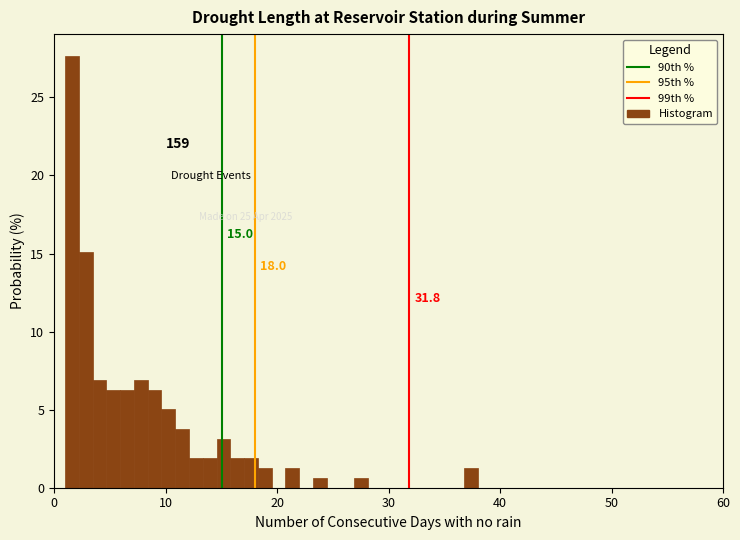

Around what value on the x-axis is the tallest bar? Give the approximate position of its centre, as read against the axis.

2